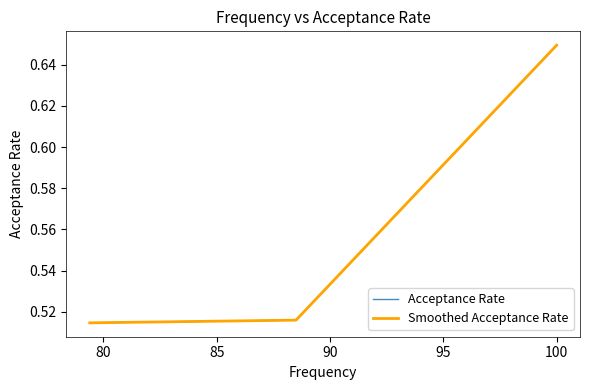

Is the value of Acceptance Rate at 85 greater than the value of Smoothed Acceptance Rate at 80?

No